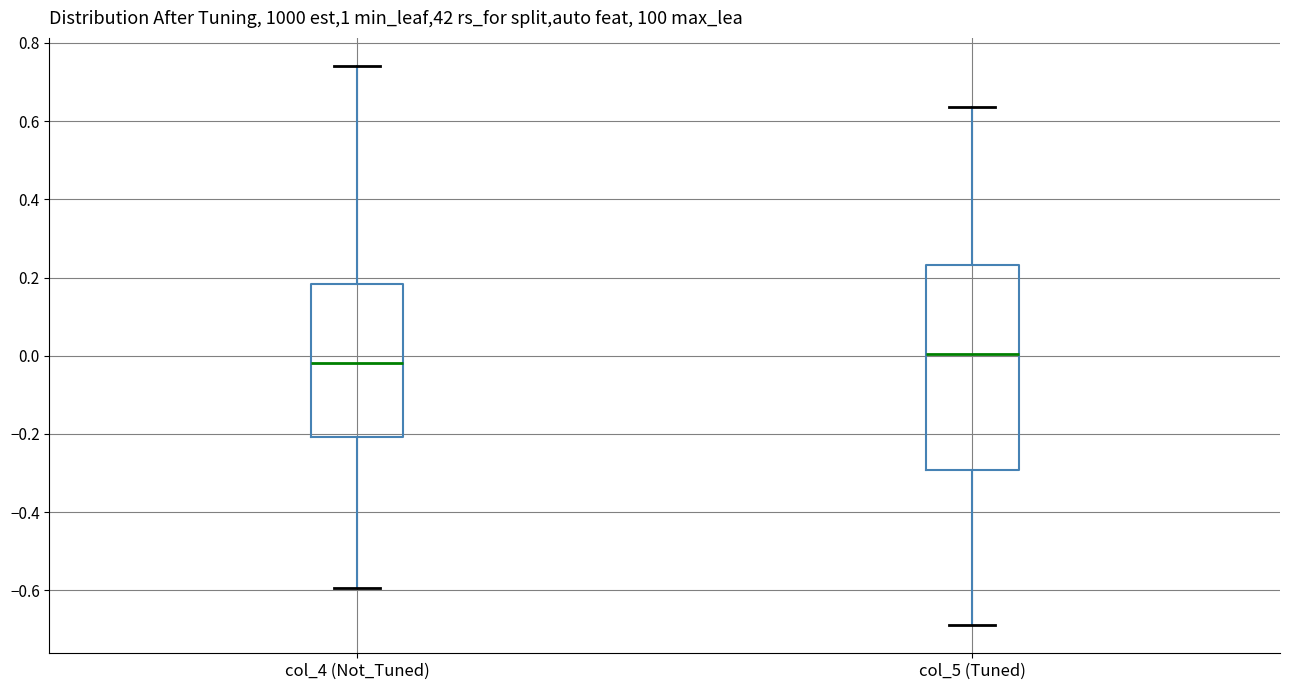

Where is the upper edge of the box for col_4 (Not_Tuned) on the y-axis? The values are not printed on the chart, so give them approximately, as read against the axis.

0.18